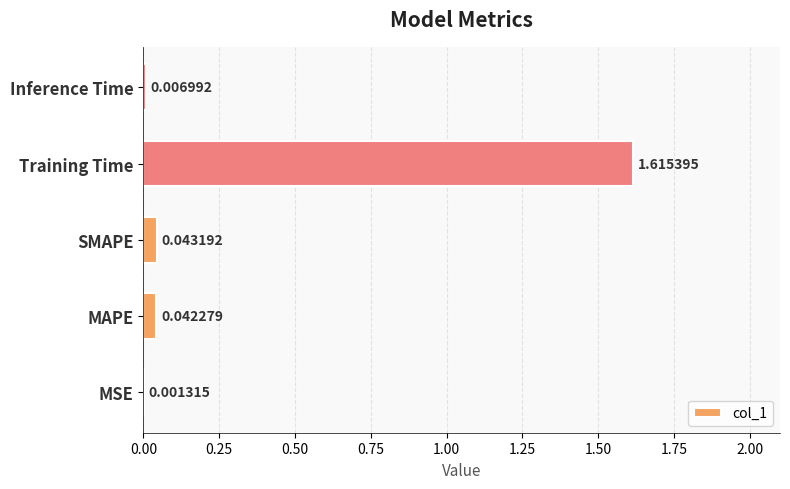

Which category has the highest value across all series?

Training Time